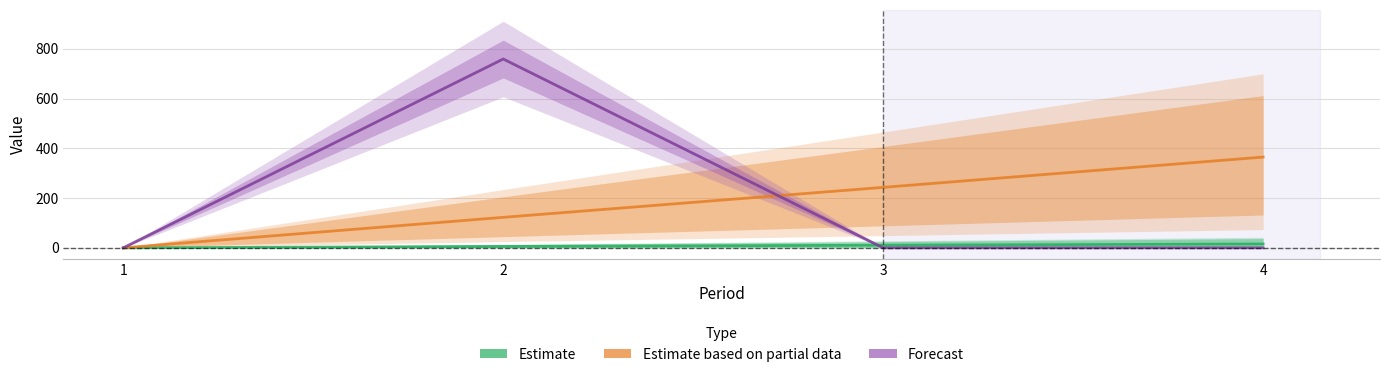

How many lines are shown in the chart?

3